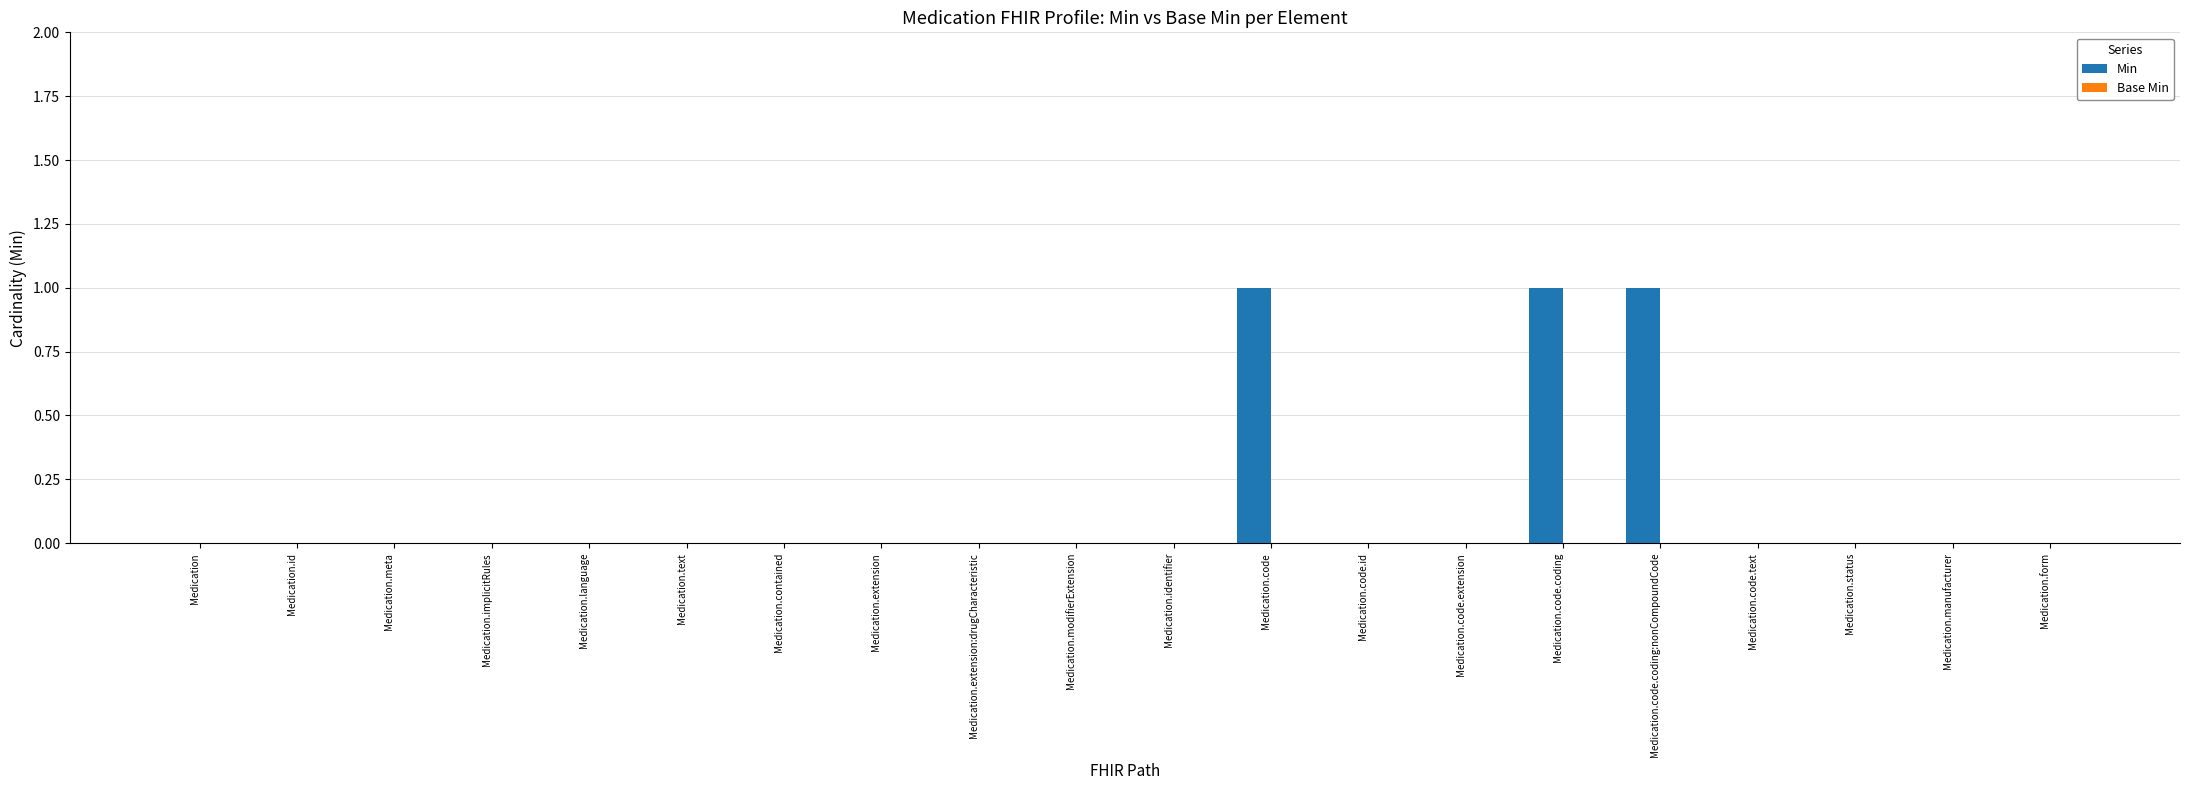

What is the change in value from Medication.contained to Medication.code.coding:nonCompoundCode?

+1